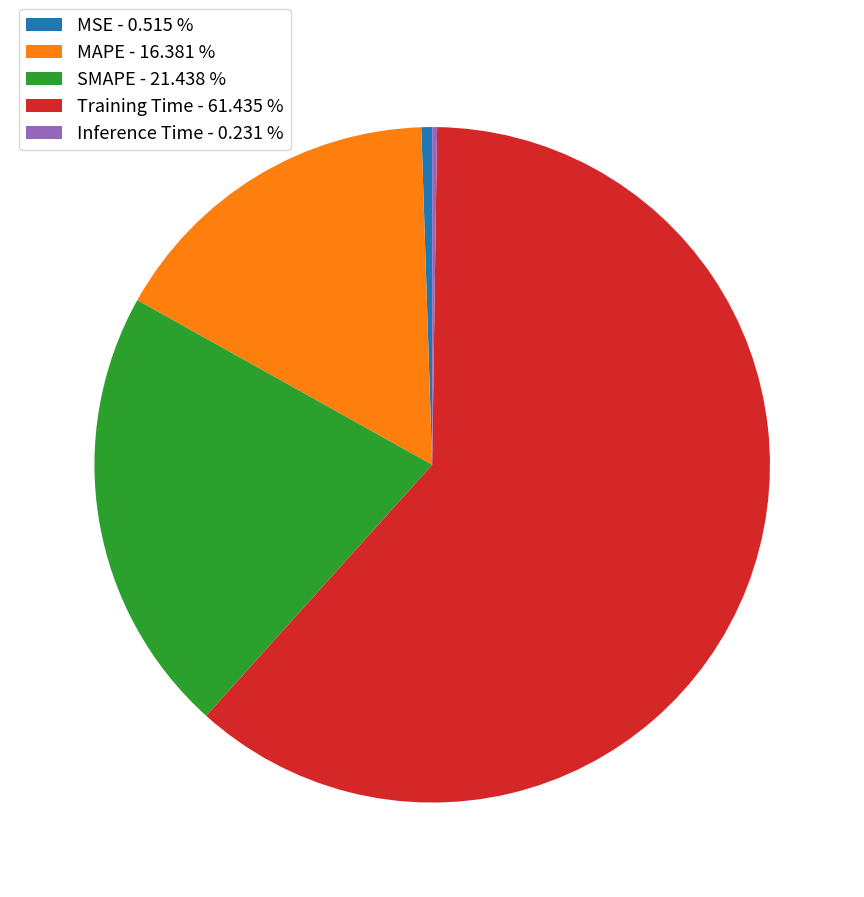

Which slice is the largest?

Training Time